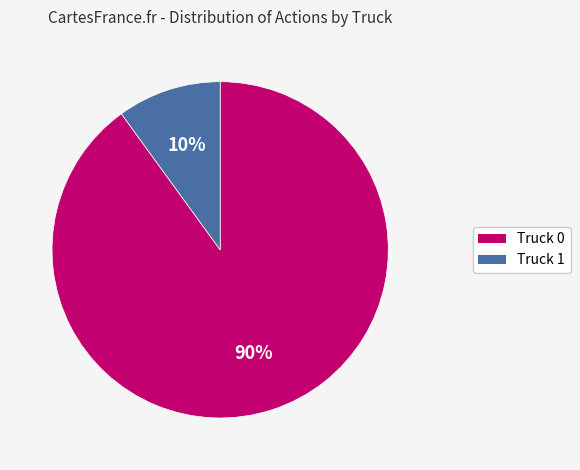

To the nearest percent, what is the difference between the Truck 0 and Truck 1 slice percentages?

80%